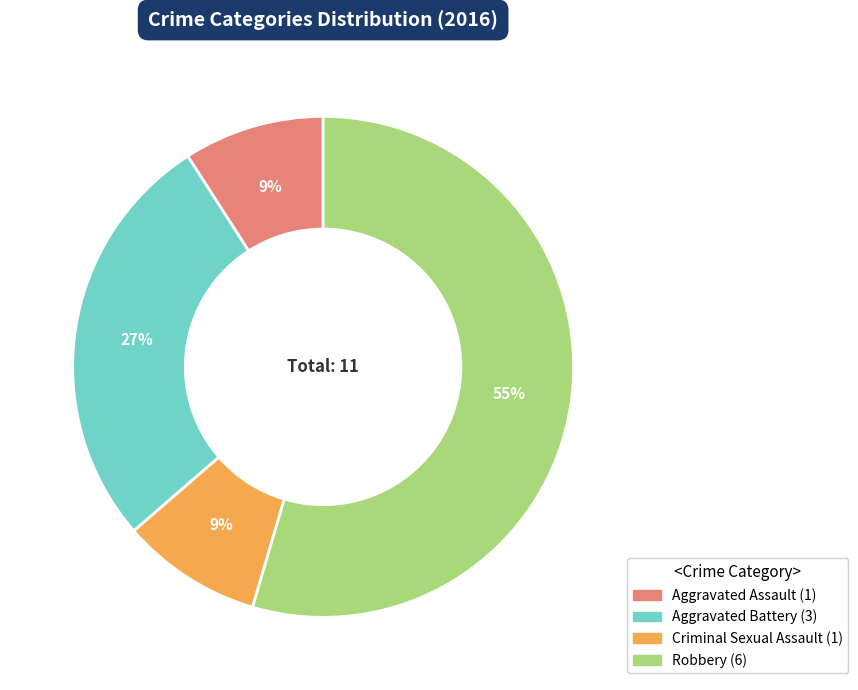

Is it true that Aggravated Assault is 9% of the pie?

True